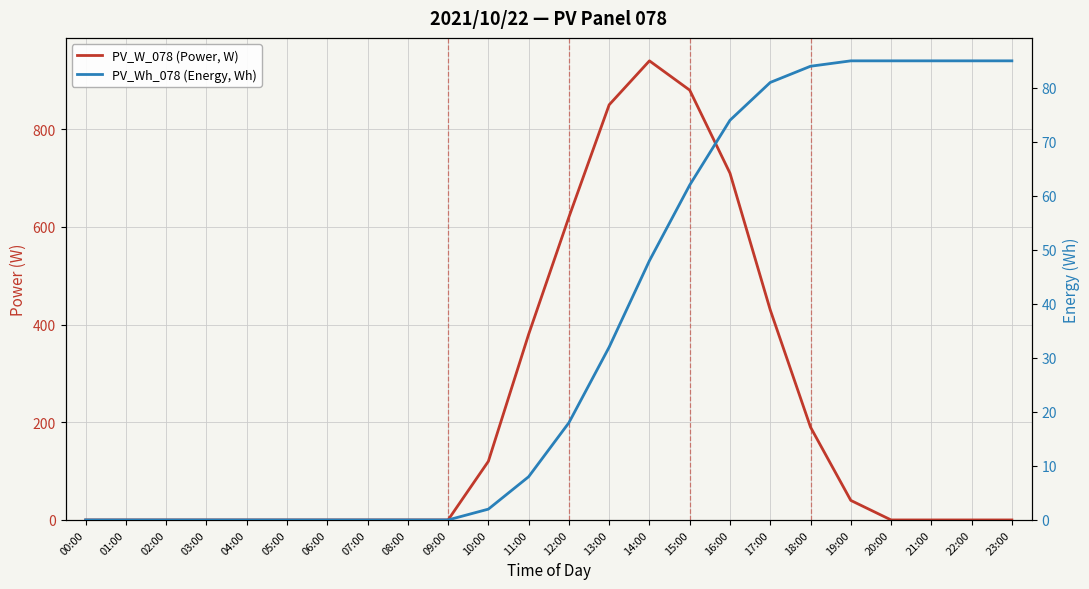

Reading left to right, extract all data points from this chart.

PV_W_078 (Power, W): 00:00=0	01:00=0	02:00=0	03:00=0	04:00=0	05:00=0	06:00=0	07:00=0	08:00=0	09:00=0	10:00=120	11:00=380	12:00=620	13:00=850	14:00=940	15:00=880	16:00=710	17:00=430	18:00=190	19:00=40	20:00=0	21:00=0	22:00=0	23:00=0
PV_Wh_078 (Energy, Wh): 00:00=0	01:00=0	02:00=0	03:00=0	04:00=0	05:00=0	06:00=0	07:00=0	08:00=0	09:00=0	10:00=2	11:00=8	12:00=18	13:00=32	14:00=48	15:00=62	16:00=74	17:00=81	18:00=84	19:00=85	20:00=85	21:00=85	22:00=85	23:00=85